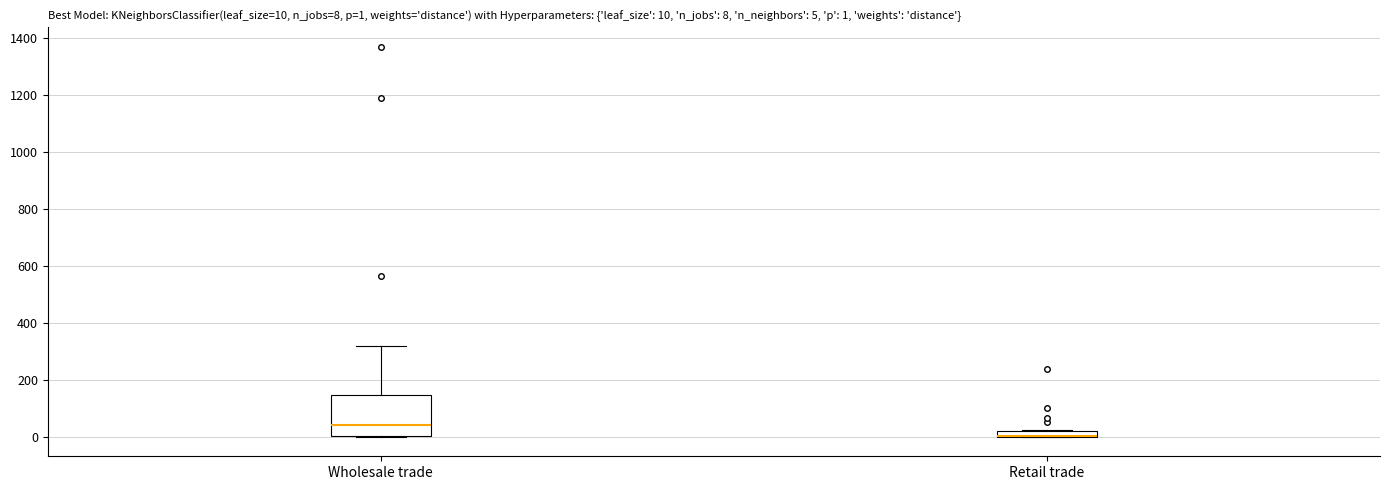

Which box is the tallest, from its lower edge to its upper edge?

Wholesale trade